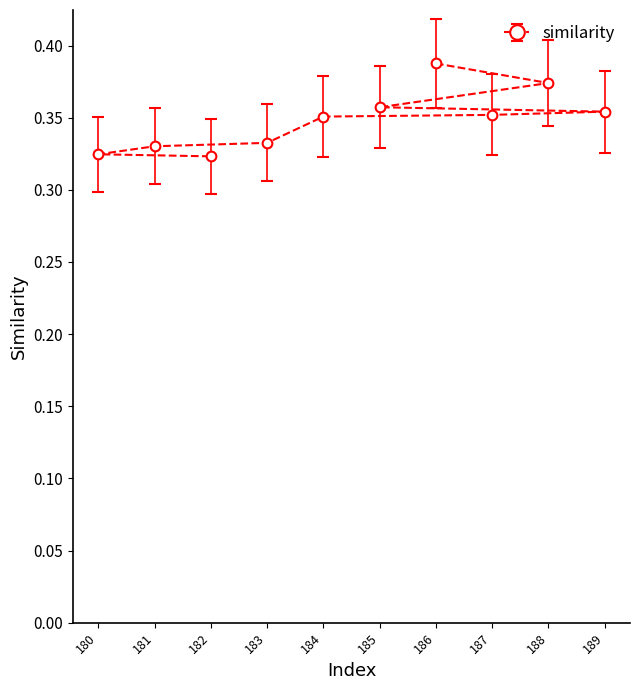

Count the number of categories in the chart.

10